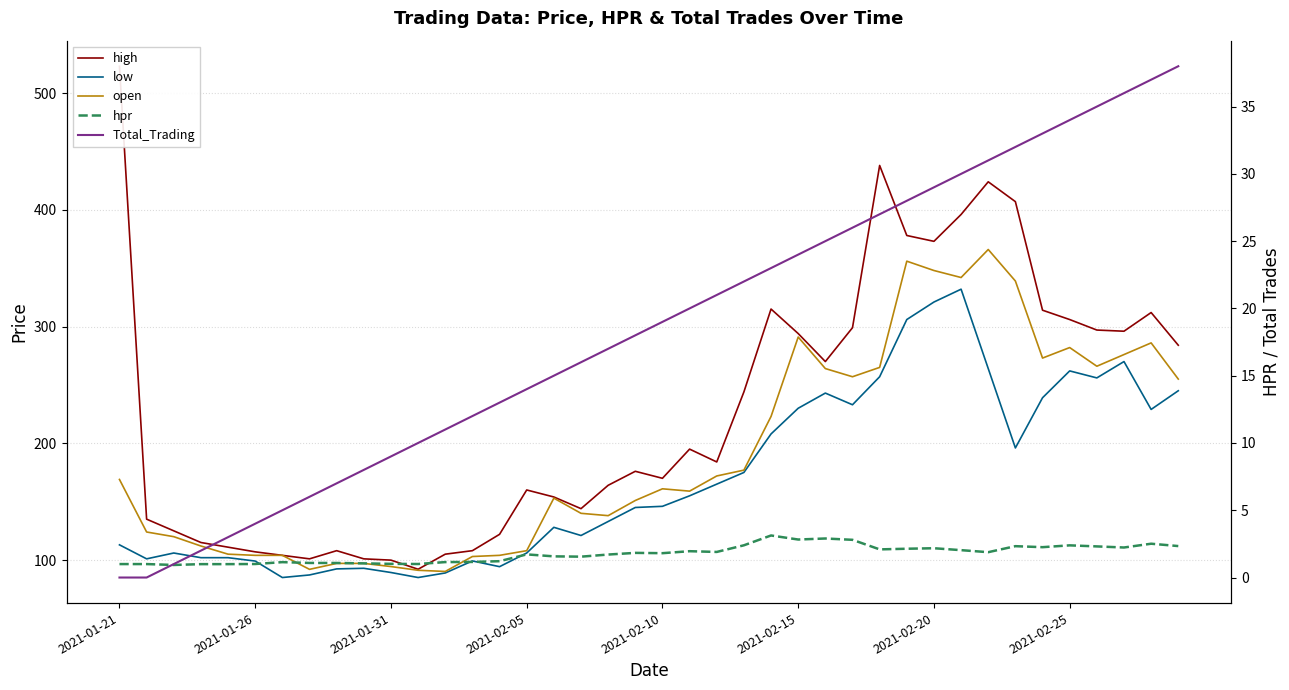

What is the total value across all series at 2021-02-25?

886.4